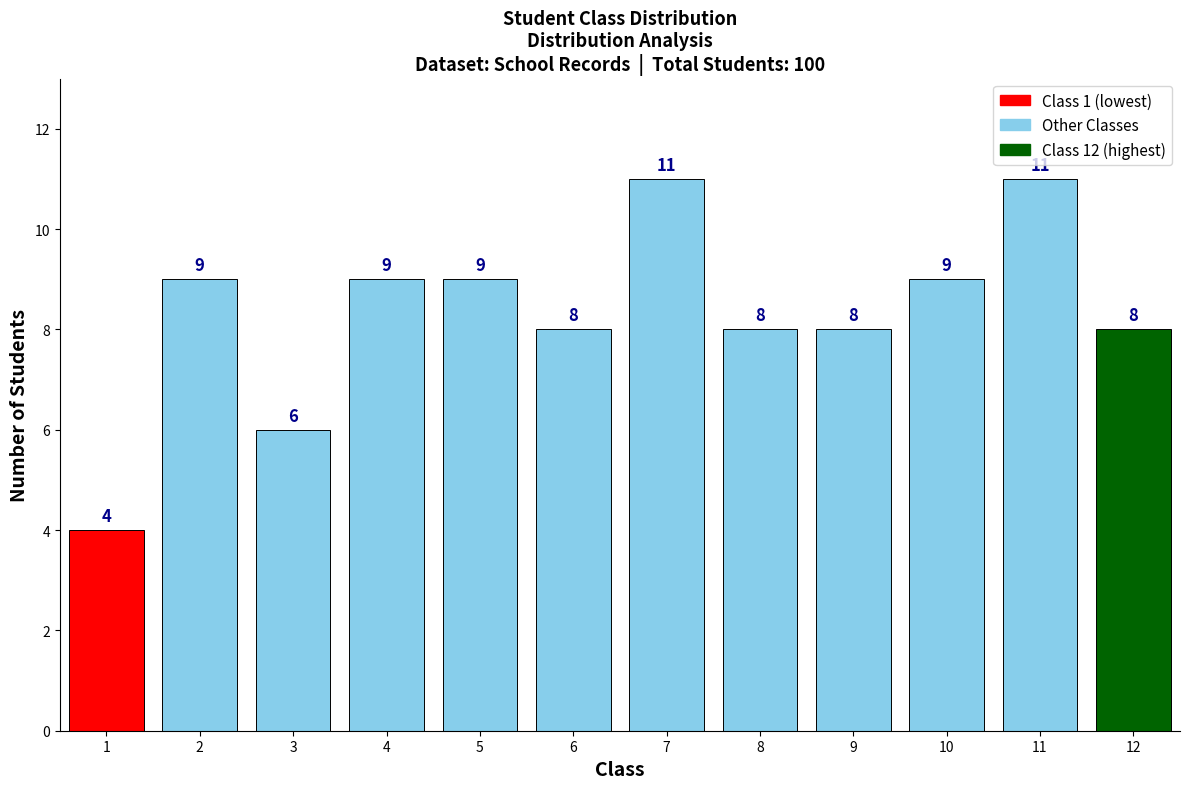

Reading left to right, transcribe all the data shown in this chart.

4	9	6	9	9	8	11	8	8	9	11	8